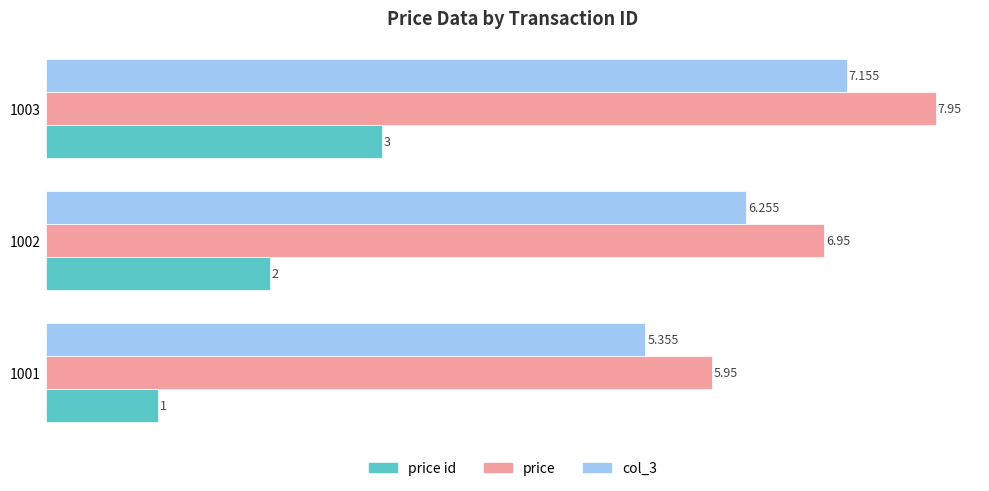

What is the difference between the second highest and minimum values in the col_3 series?

0.9